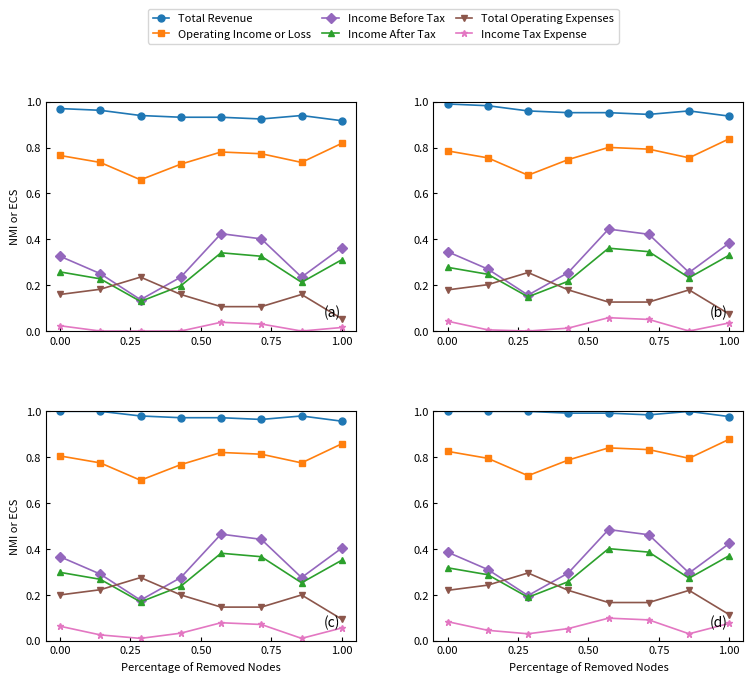

Which series changed the most between 0.75 and 1.00?

Income Before Tax